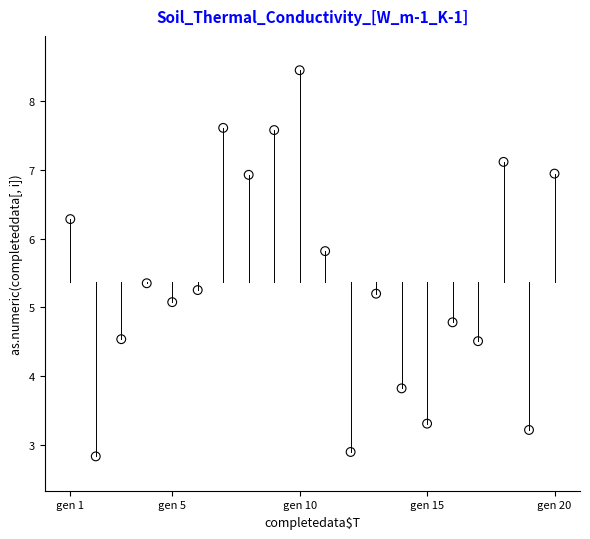

What Y value in the scatter plot is closest to 5?

5.1